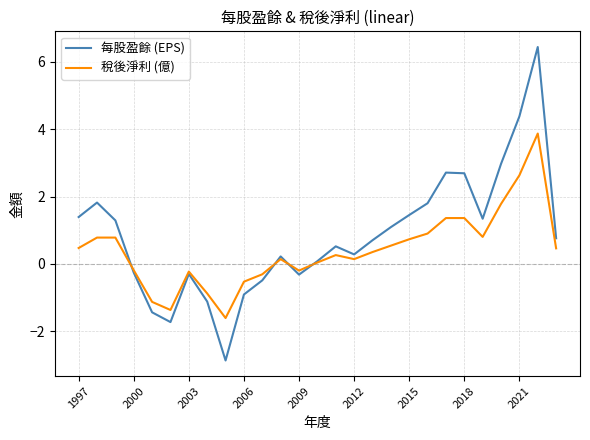

Is this an area chart (filled region under the line)?

No